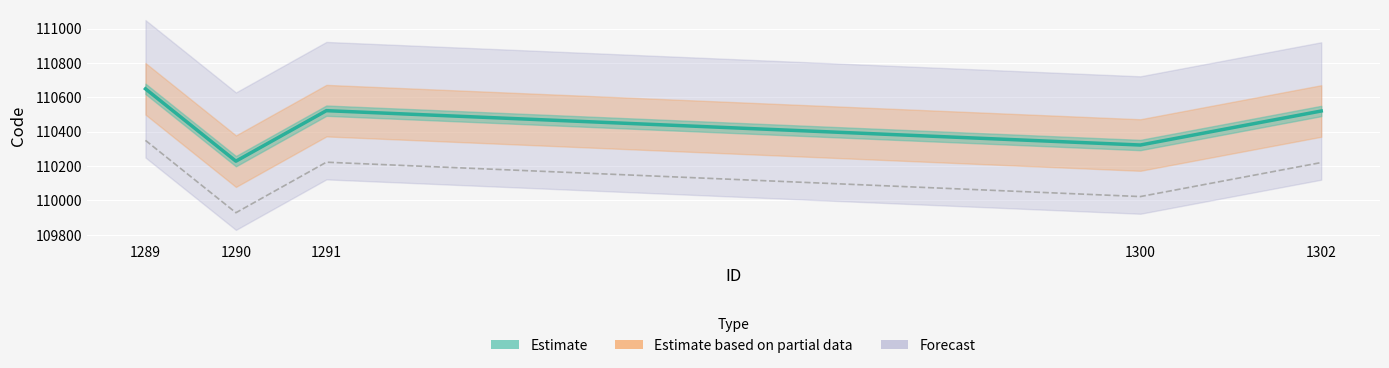

The value at 1300 is 29717. True or false?

False